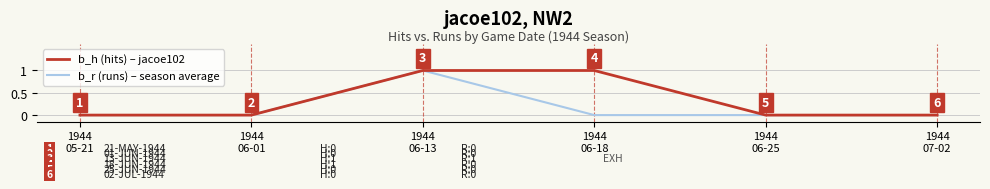

List the series in order of their overall mean, highest first.

b_h (hits) – jacoe102, b_r (runs) – season average